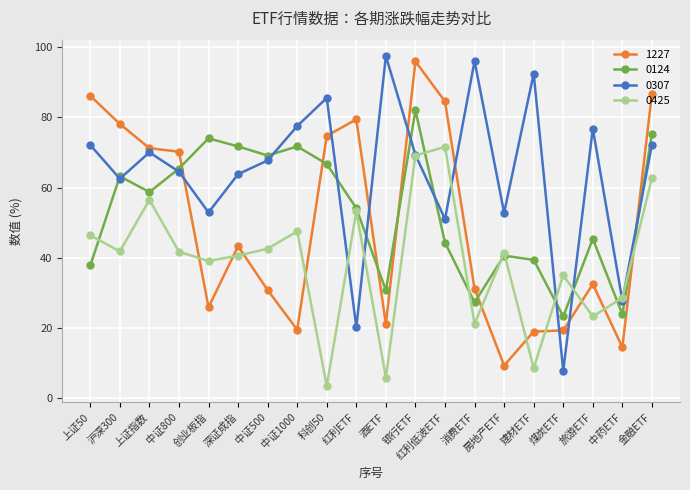

Is it true that 0124 equals 71.7 at 深证成指?

True